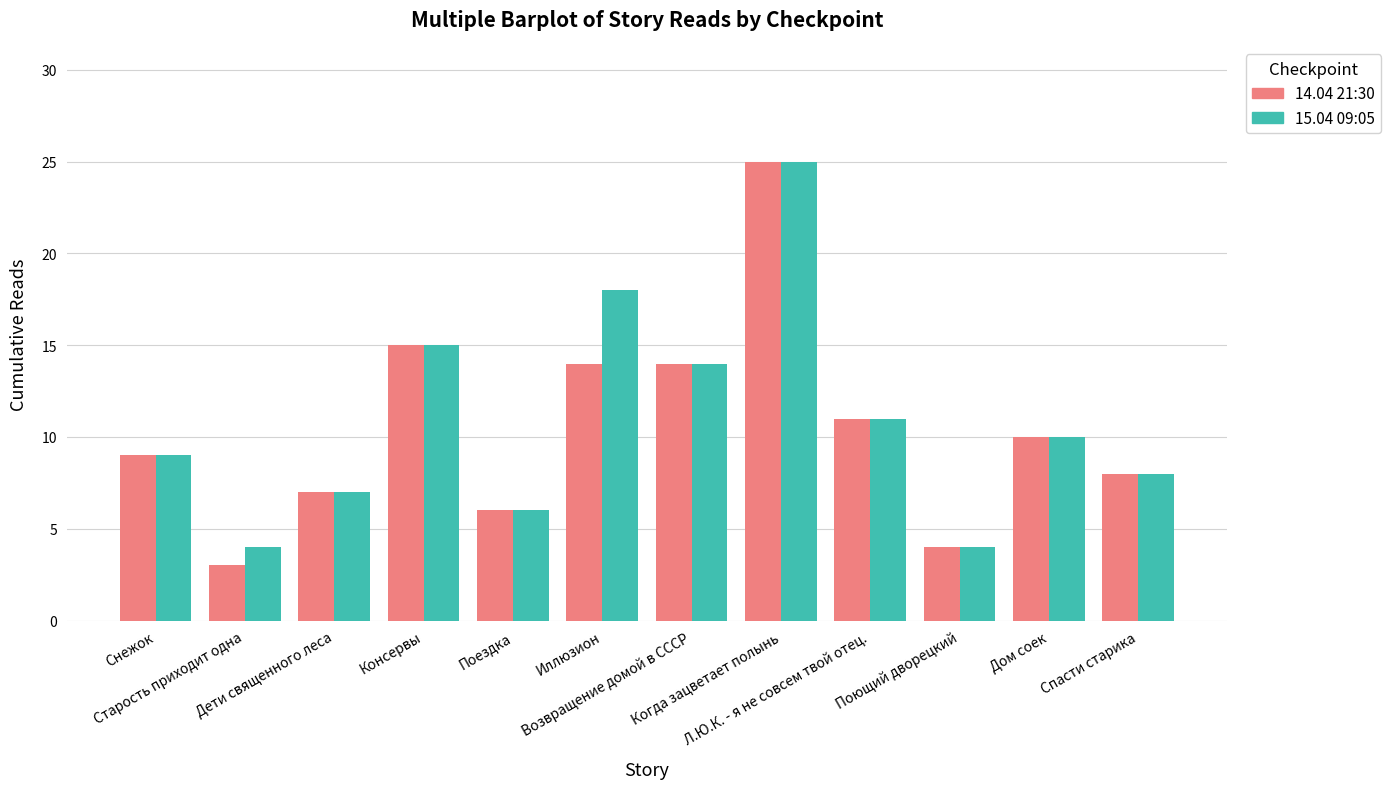

What is the lowest value of the 15.04 09:05 series?

4